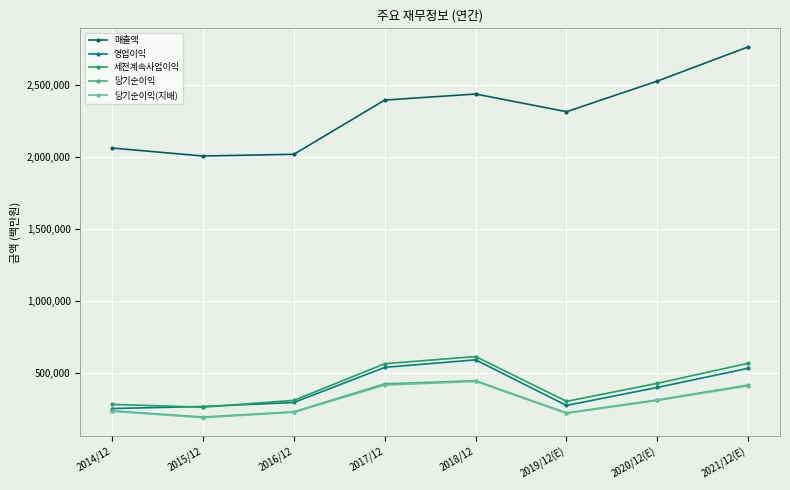

Which series has the widest spread of values?

매출액